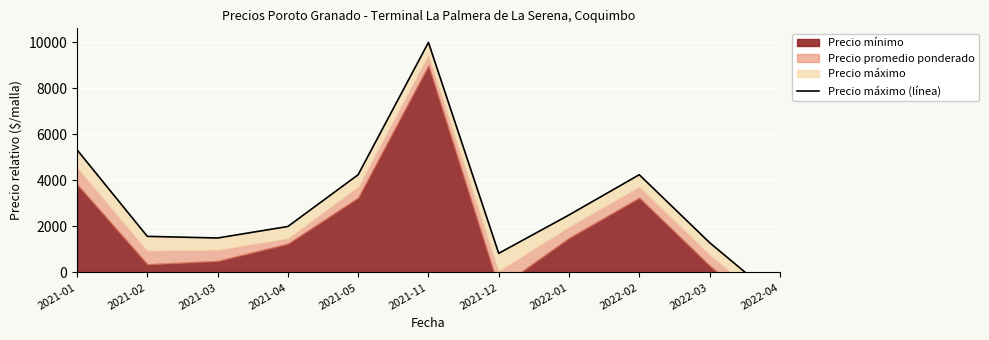

How many values are above zero?

10